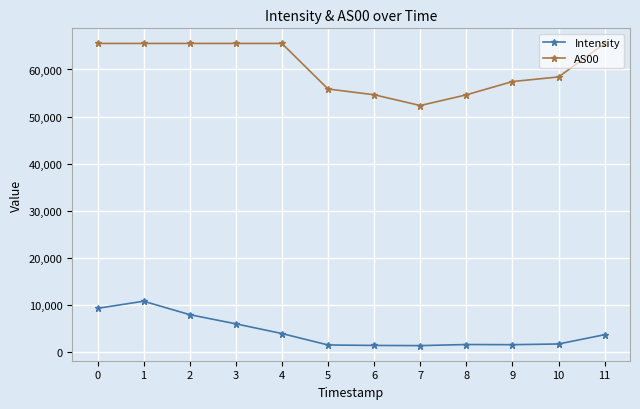

Is this an area chart (filled region under the line)?

No